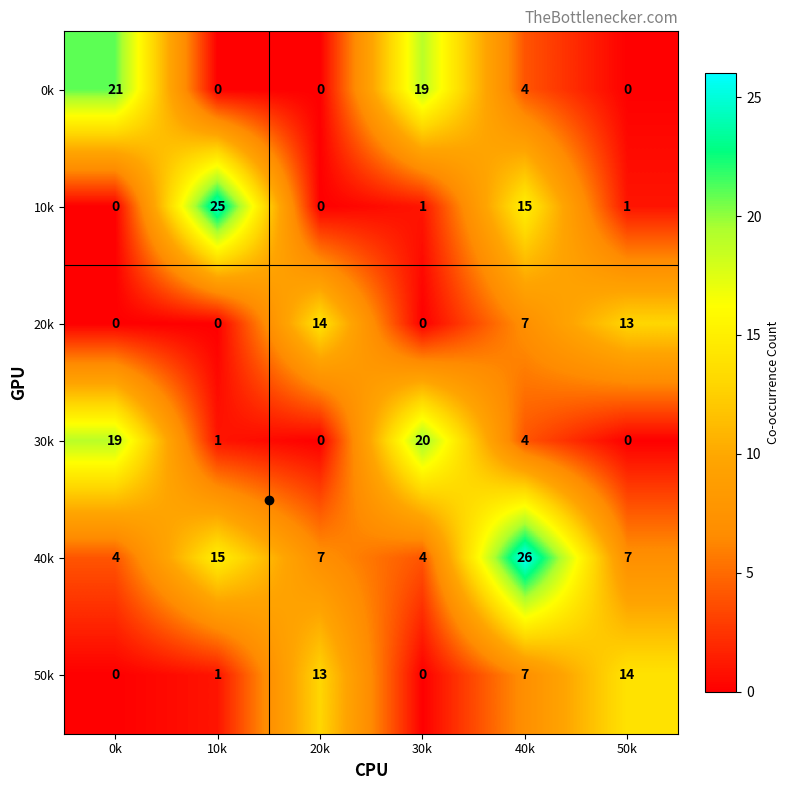

At how many categories does at least one series exceed 13?

6